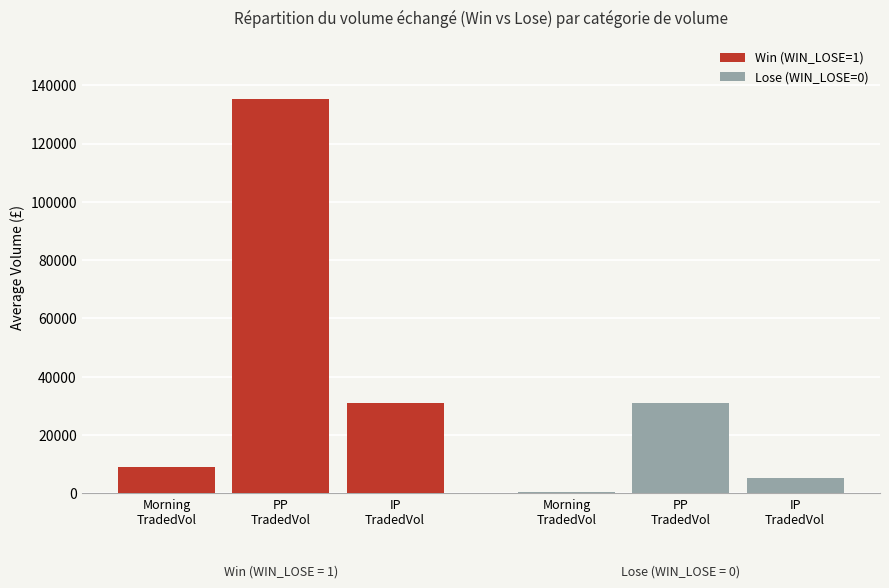

How many series are shown in this chart?

2